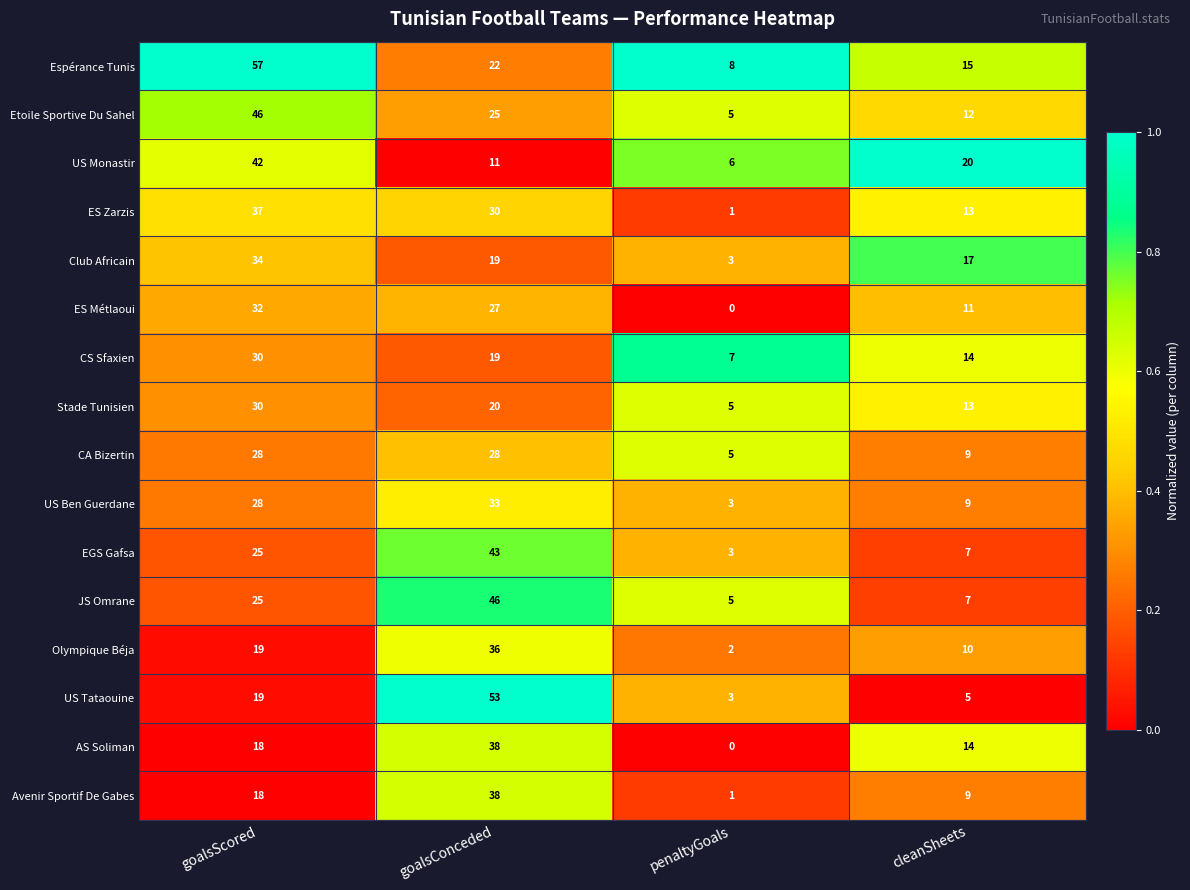

Which category has the lowest value across all series?

penaltyGoals